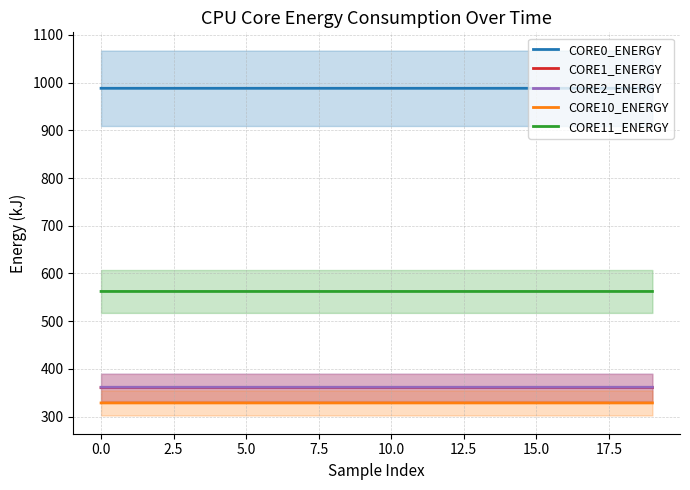

List the series in order of their peak value, highest first.

CORE0_ENERGY, CORE11_ENERGY, CORE2_ENERGY, CORE1_ENERGY, CORE10_ENERGY